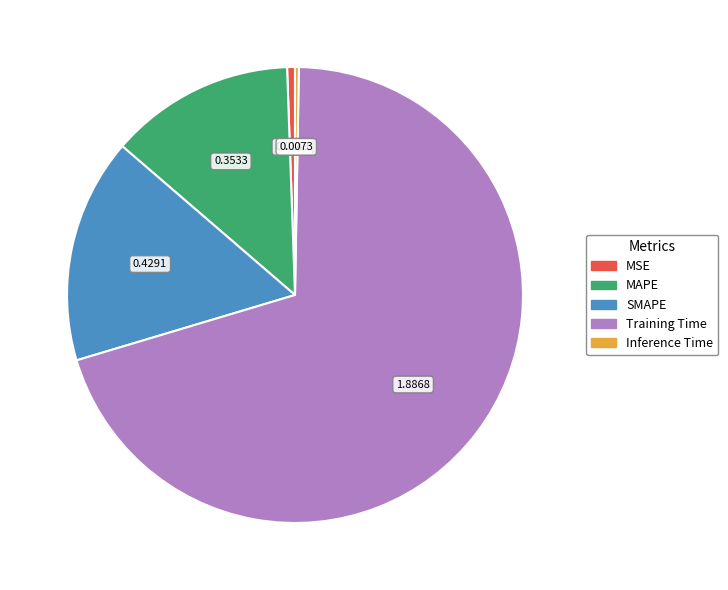

Is Training Time the majority of the pie?

Yes